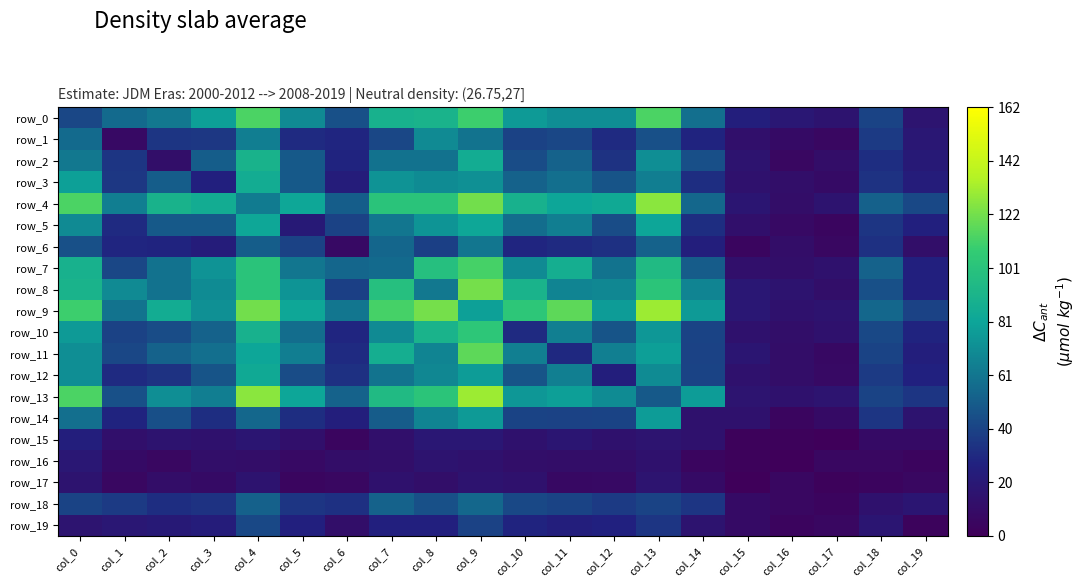

True or false: row_14 has a value of 24 at col_8.

False